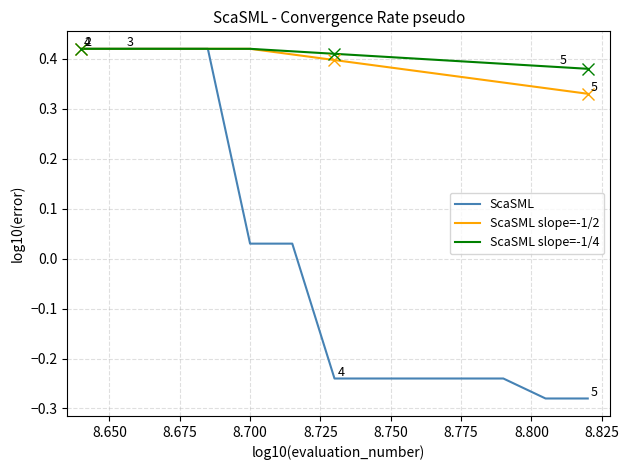

Which series has the largest range (max minus min)?

ScaSML